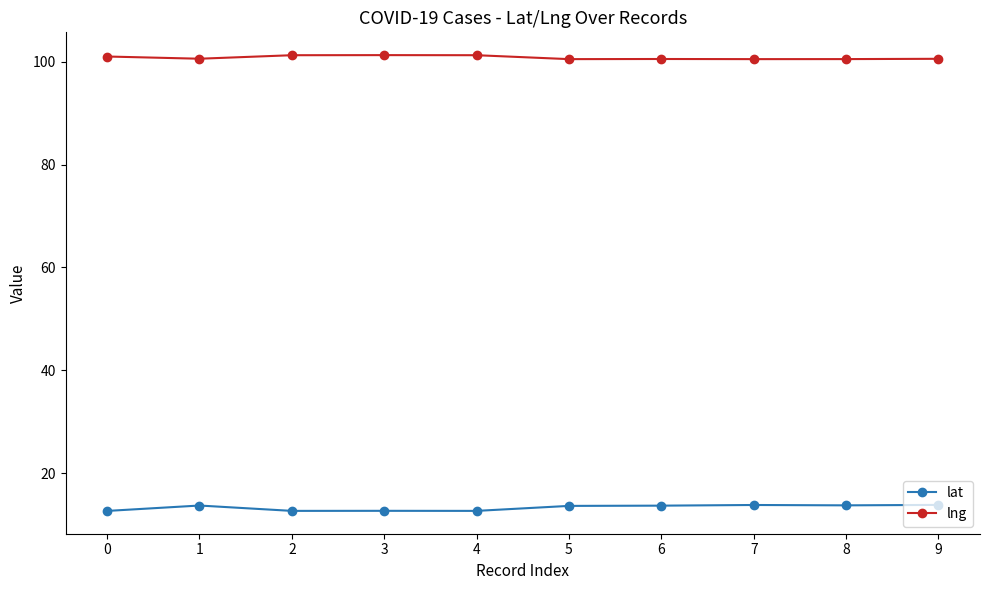

True or false: lng has more than 0 interior local peaks.

True